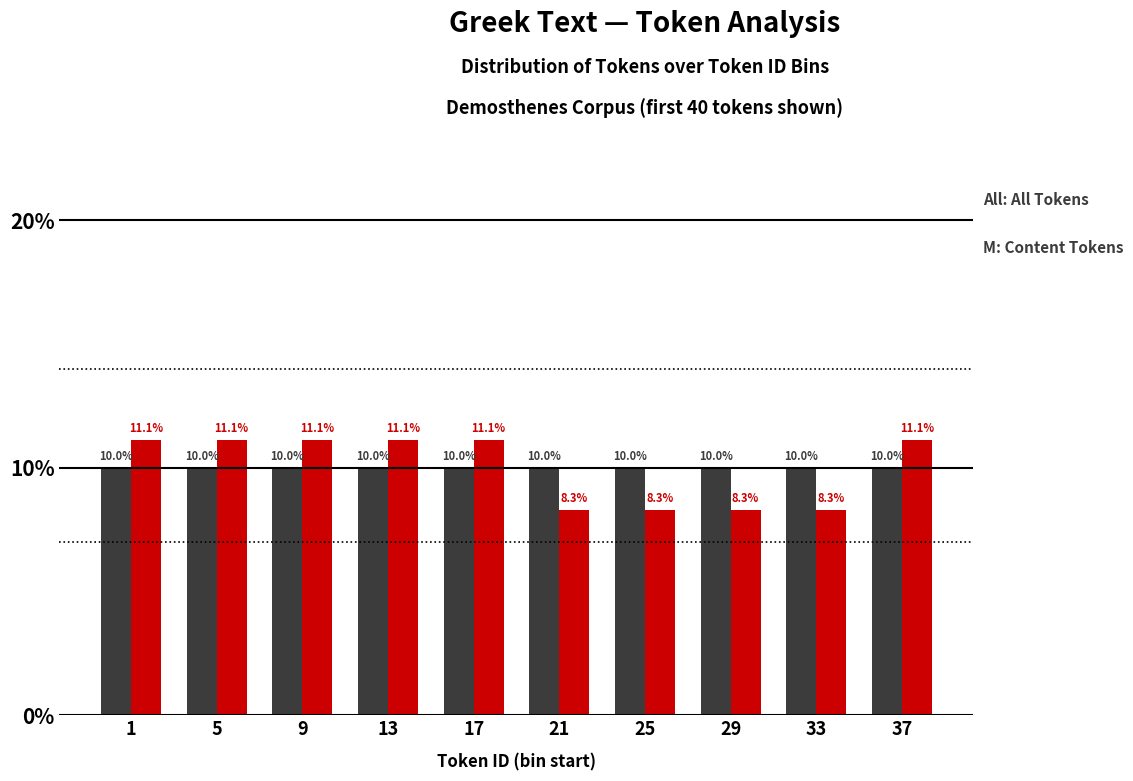

Reading left to right, extract all data points from this chart.

All Tokens: 1=10.0	5=10.0	9=10.0	13=10.0	17=10.0	21=10.0	25=10.0	29=10.0	33=10.0	37=10.0
Content Tokens: 1=11.1	5=11.1	9=11.1	13=11.1	17=11.1	21=8.3	25=8.3	29=8.3	33=8.3	37=11.1